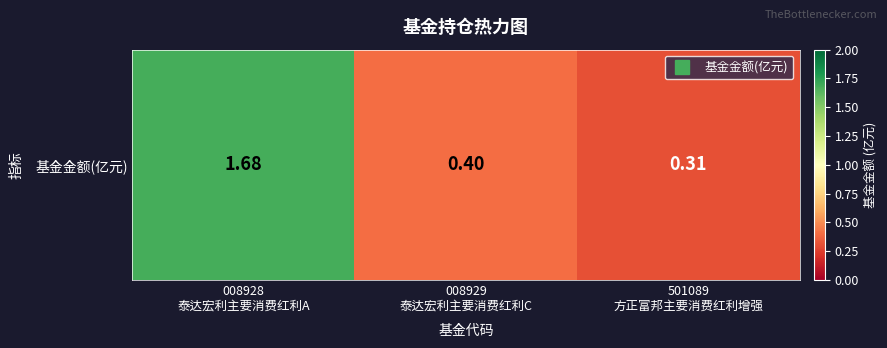

List the labels in order of value, largest first.

008928
泰达宏利主要消费红利A, 008929
泰达宏利主要消费红利C, 501089
方正富邦主要消费红利增强